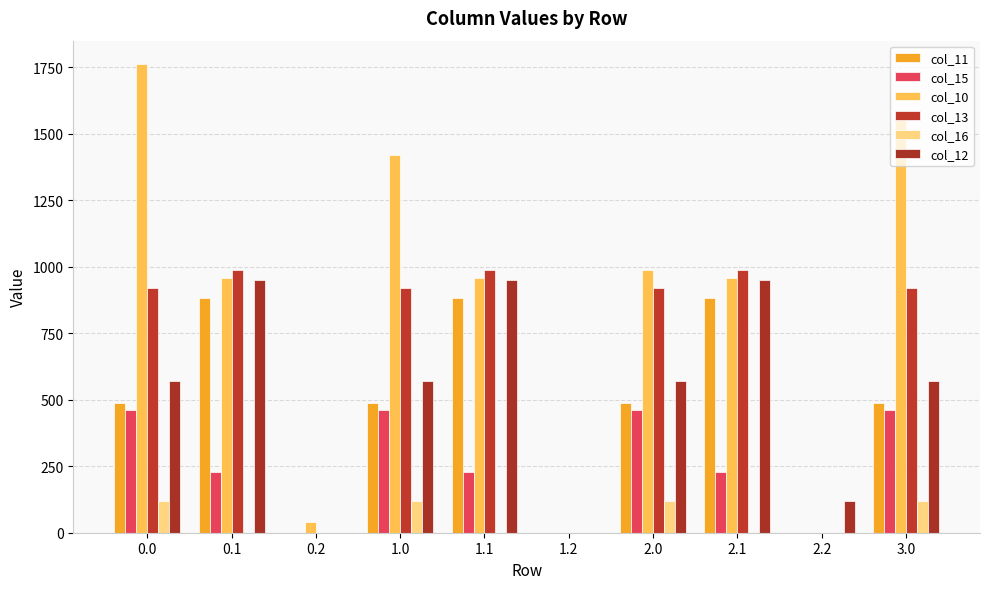

Are the bars horizontal?

No